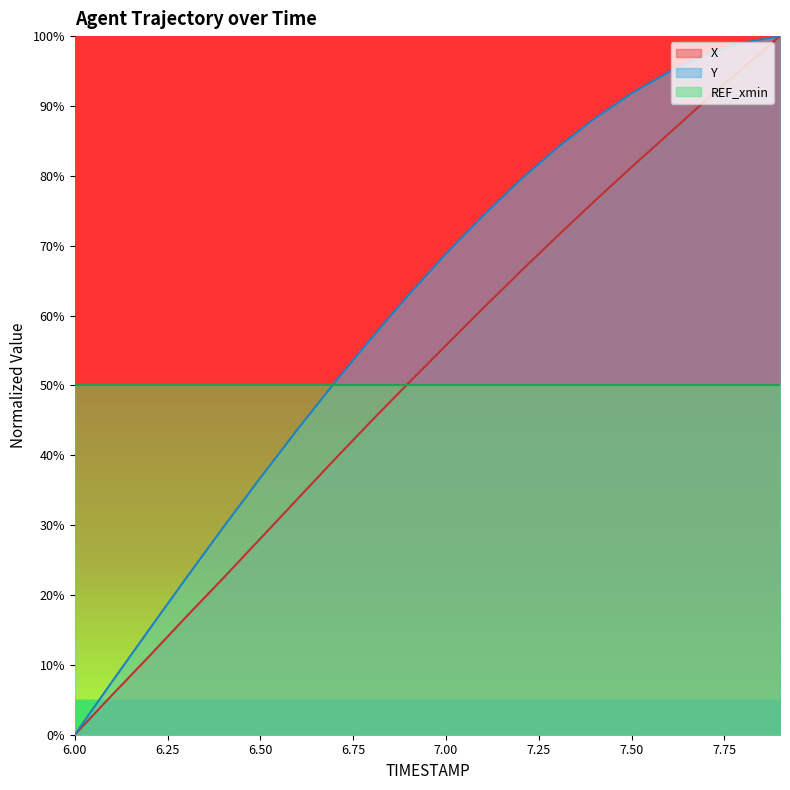

Does the chart display data point markers on the line(s)?

No